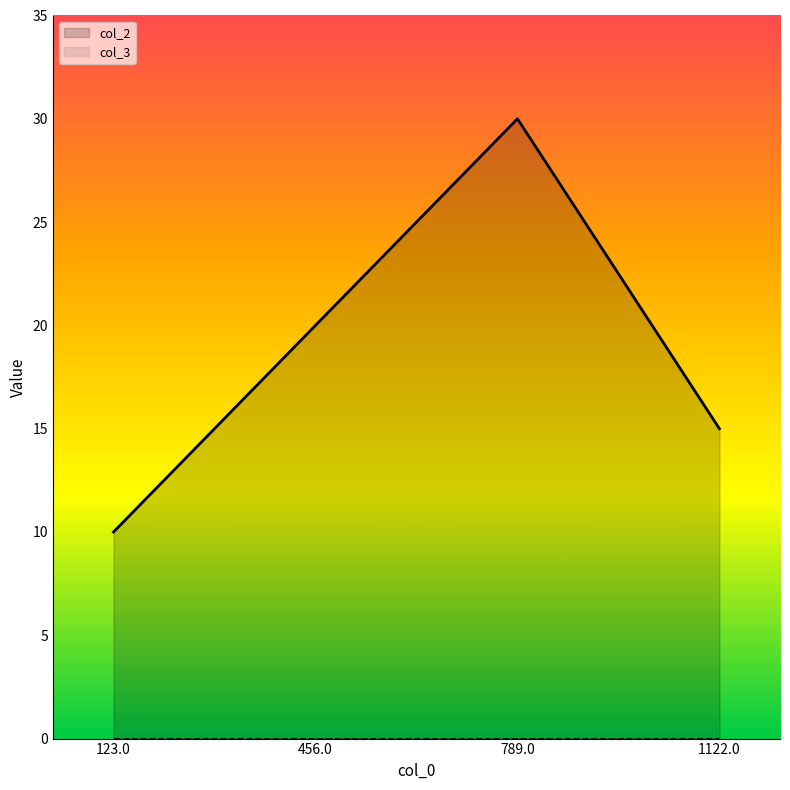

How many interior local peaks (higher than both neighbors) does the data have?

1